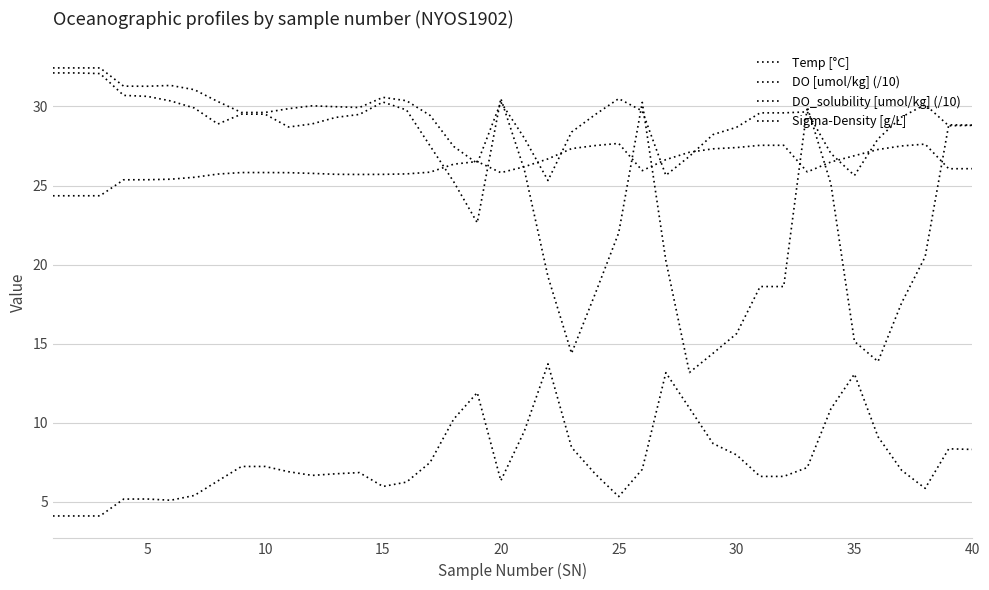

Does the chart have visible grid lines?

Yes